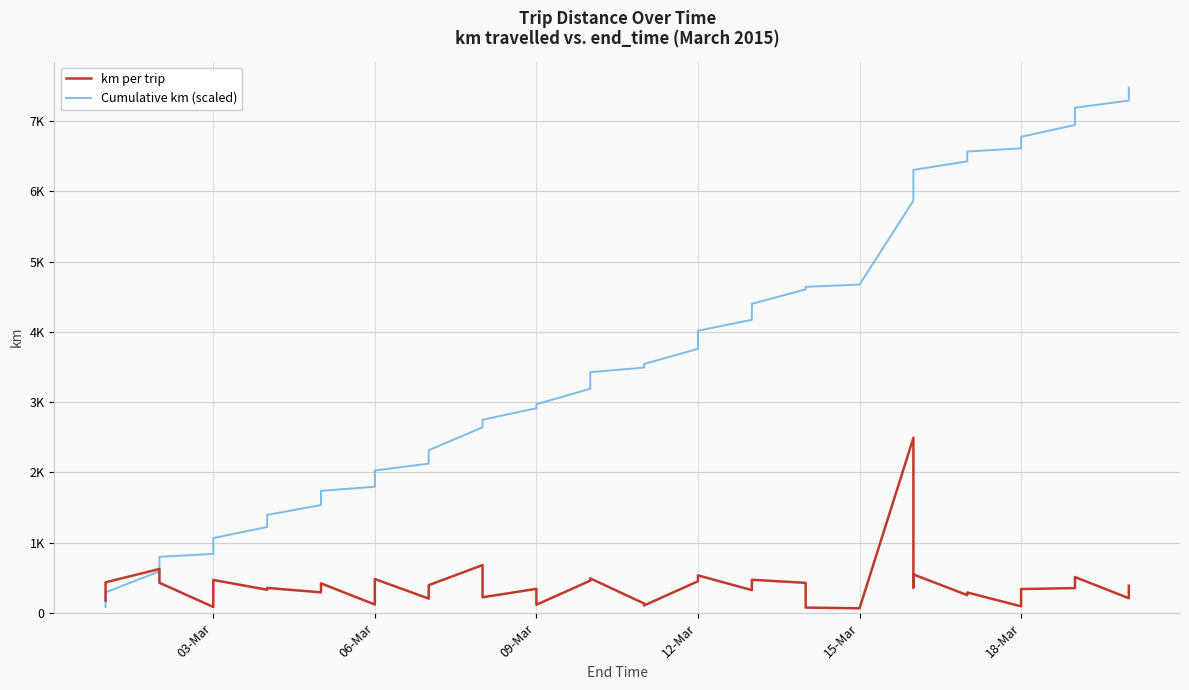

Rank the series by their average value, from highest to lowest.

Cumulative km (scaled), km per trip